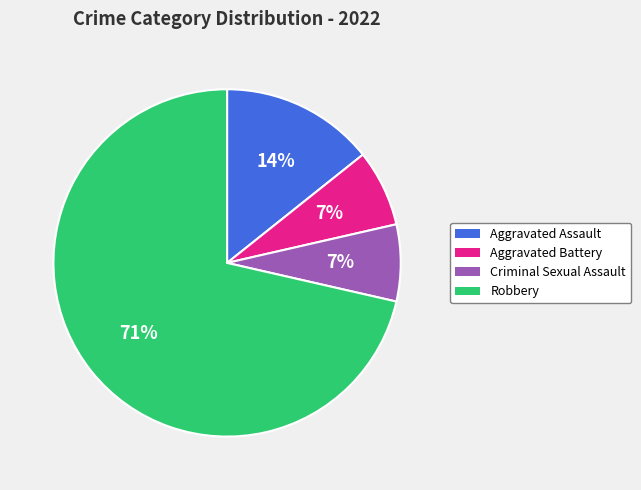

What percentage is the Aggravated Assault slice, to the nearest percent?

14%